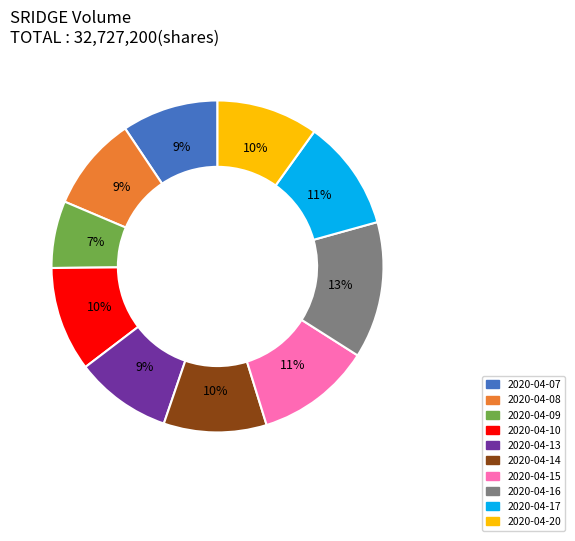

Approximately how many times larger is the value at 2020-04-16 compared to 2020-04-10?

1.3